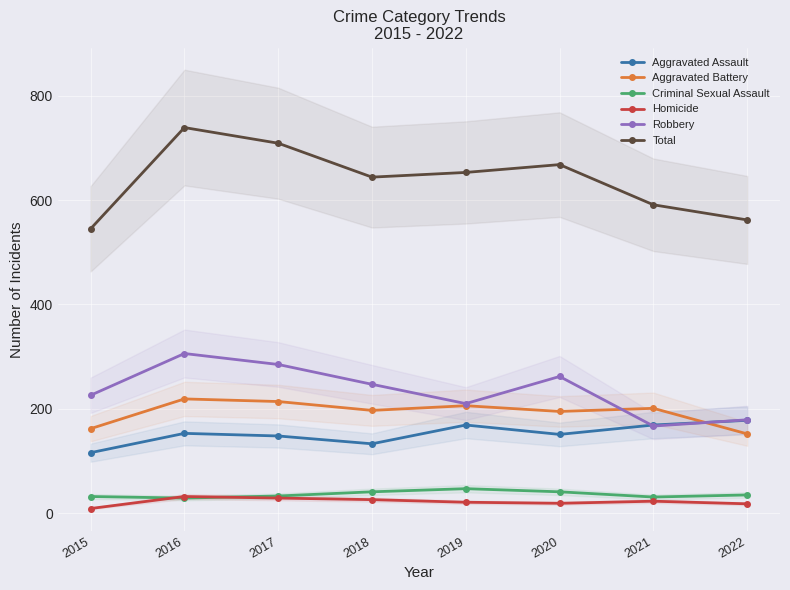

The Aggravated Assault series shows 169 at 2019. True or false?

True